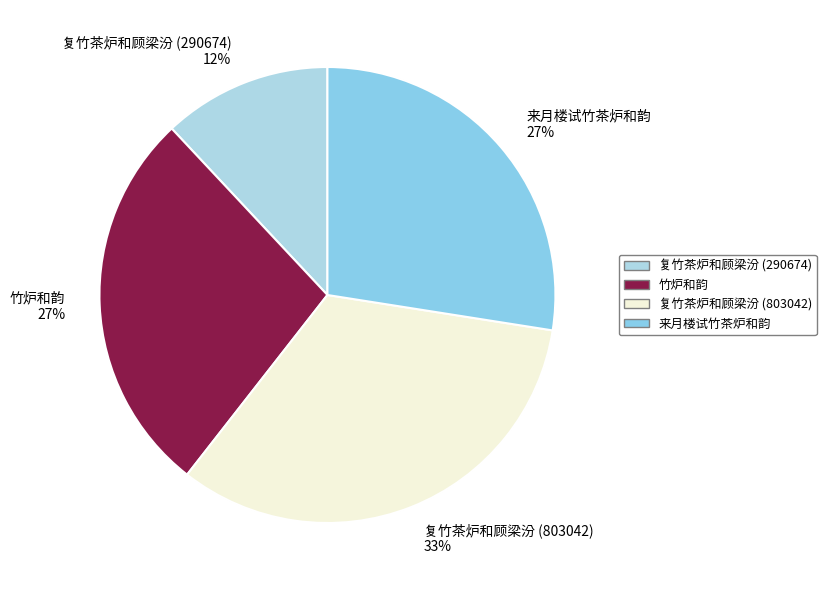

Which category has the biggest portion of the pie?

复竹茶炉和顾梁汾 (803042)